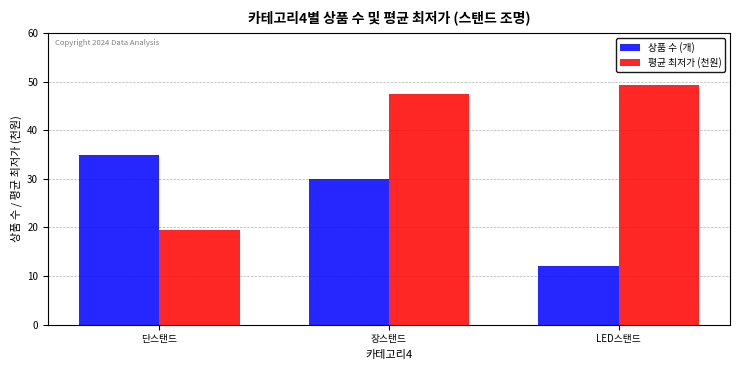

What is the lowest value of the 상품 수 (개) series?

12.0